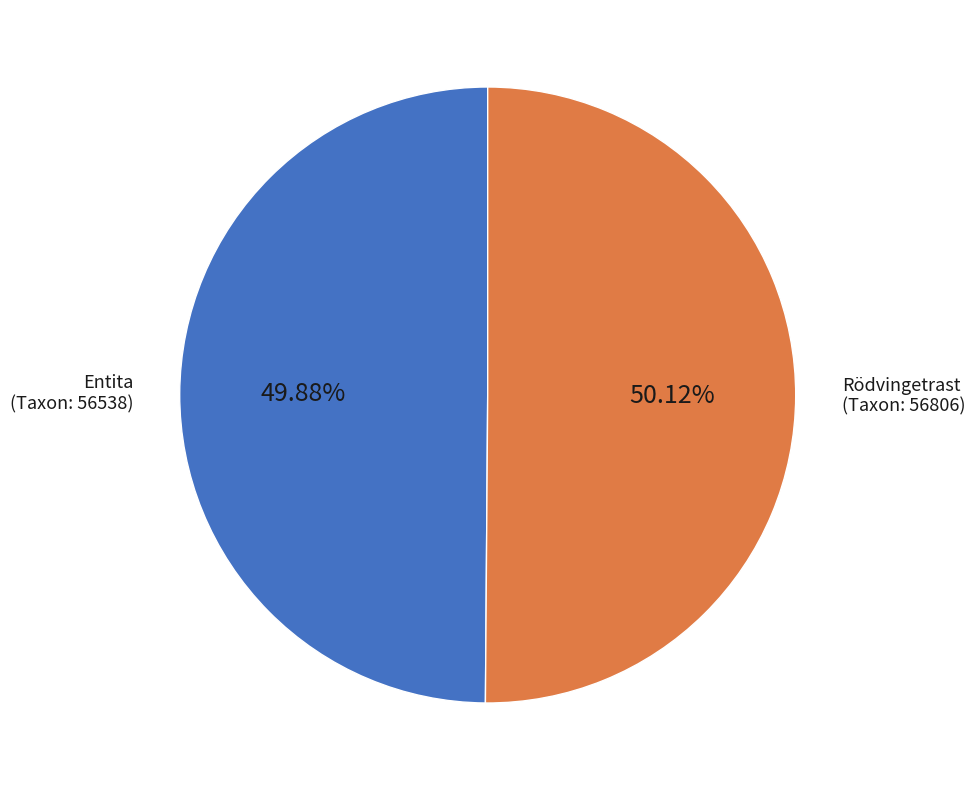

Count the number of slices in the pie.

2